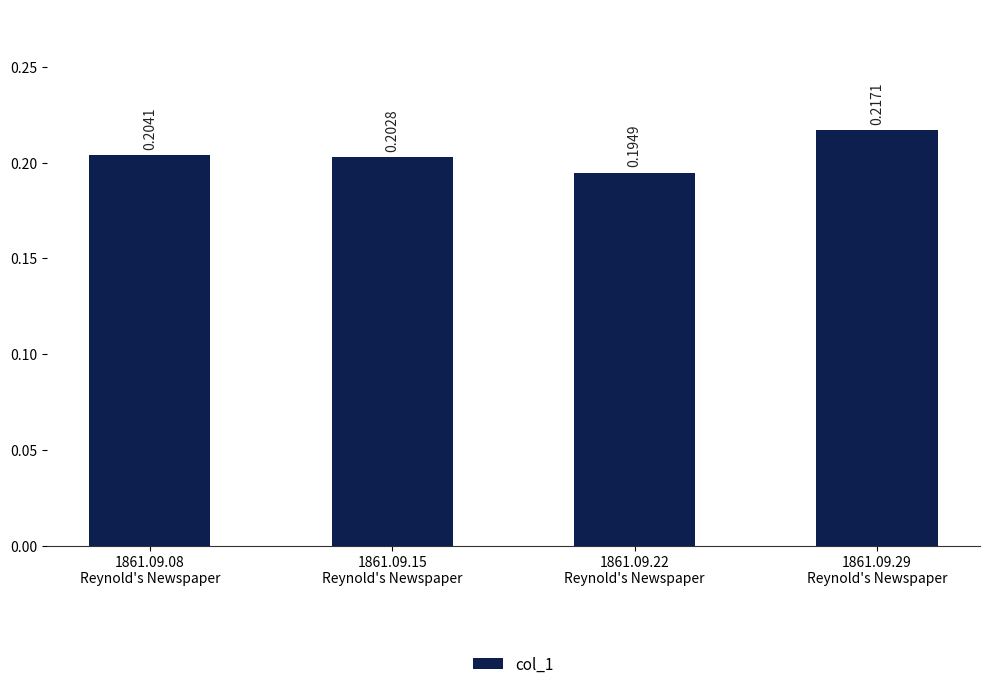

What is the sum of all values?

0.8